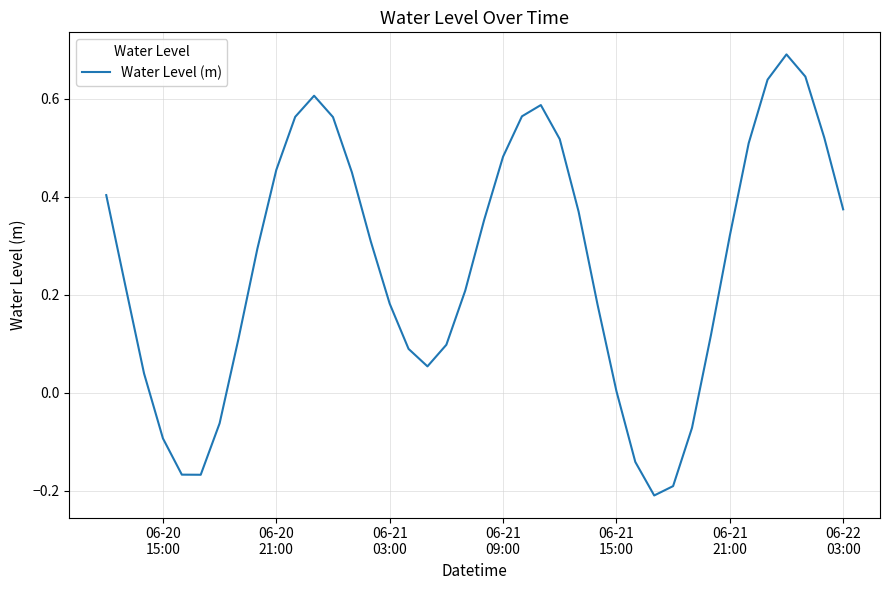

What is the difference between the maximum and minimum values?

0.9